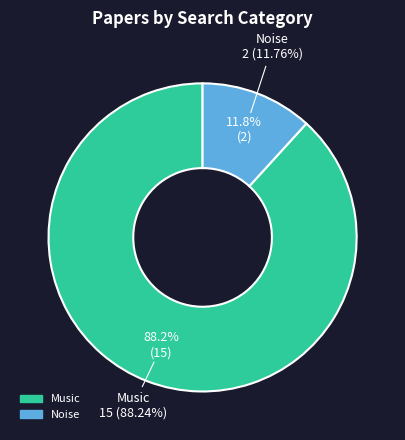

The Noise slice represents 1% of the pie. True or false?

False